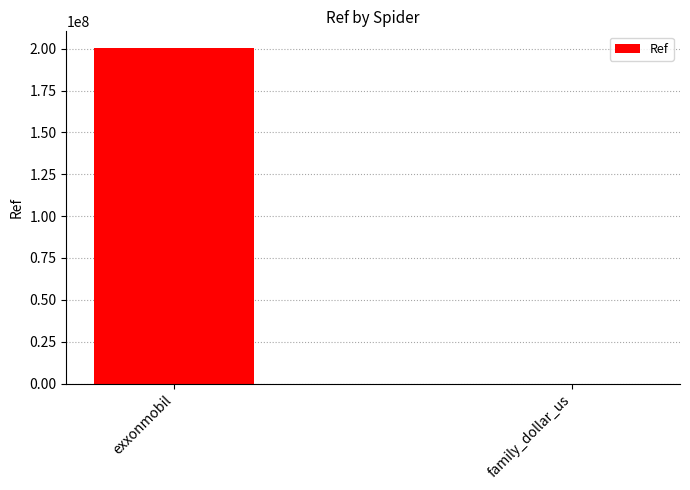

Reading right to left, what are all the values shown in this chart?

26798	200322846